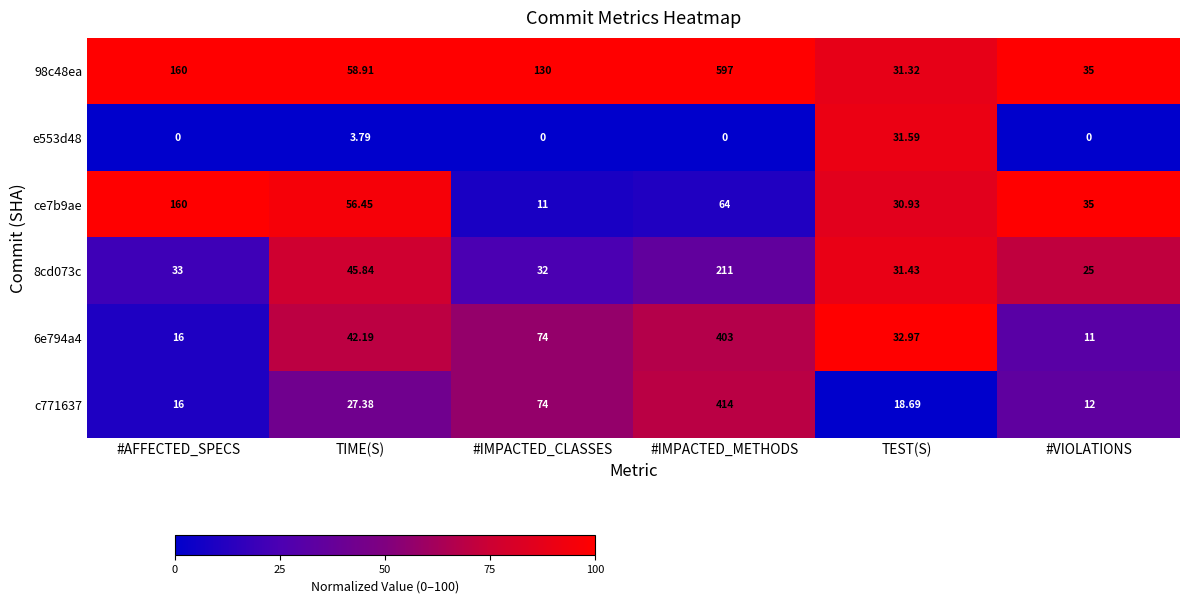

Is the value of ce7b9ae at #IMPACTED_METHODS greater than the value of c771637 at TEST(S)?

Yes